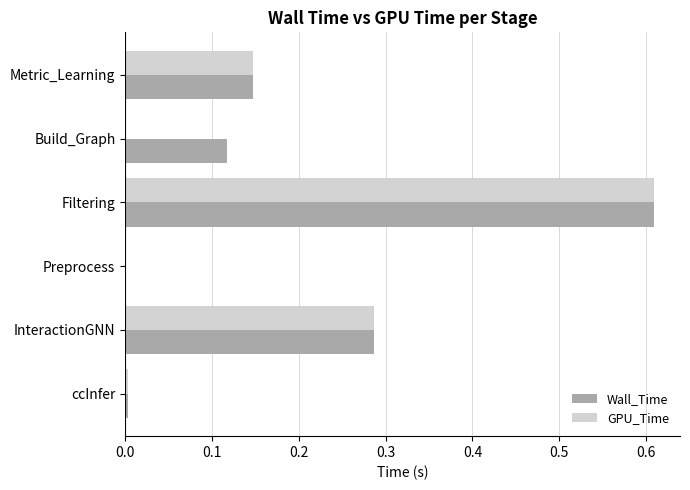

What is the average value of the Wall_Time series?

0.2